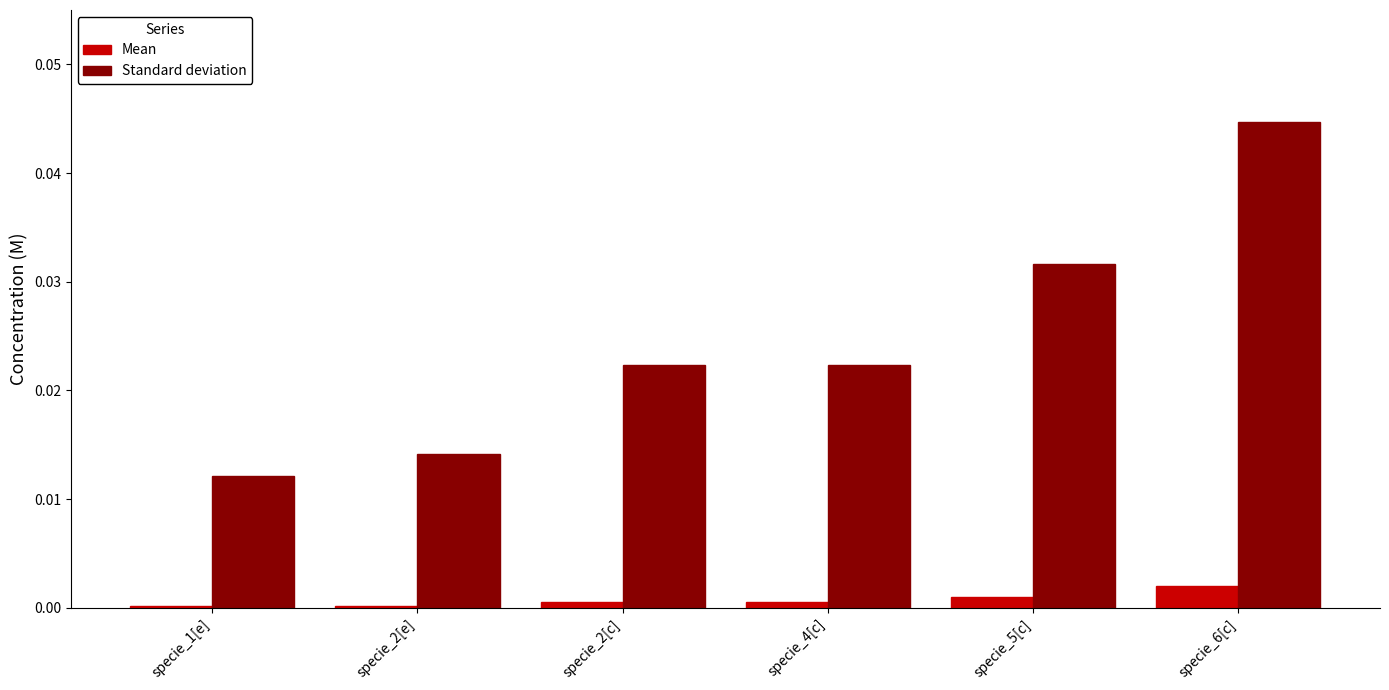

Does the chart contain stacked bars?

No